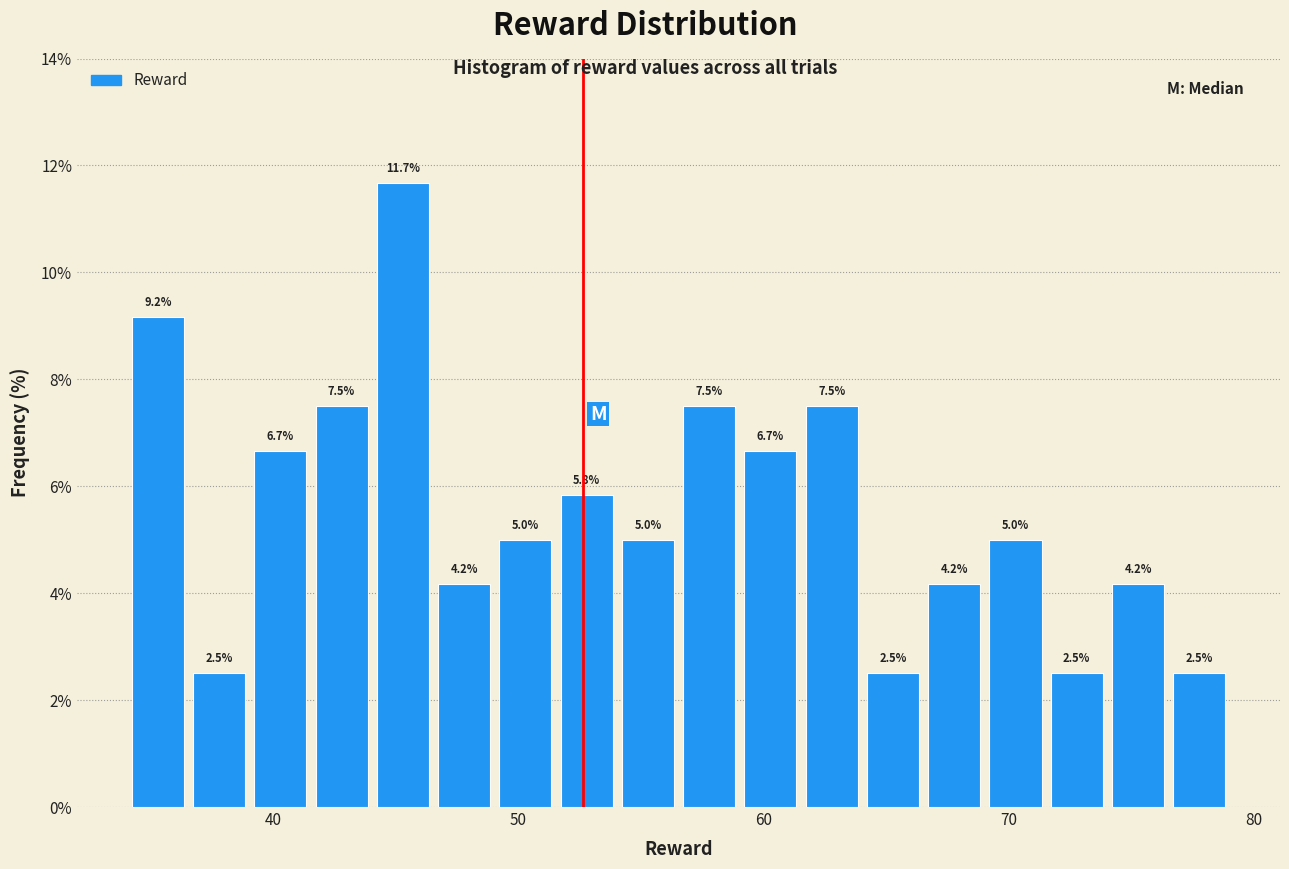

Read against the x-axis, roughly where is the centre of the tallest bar?

45